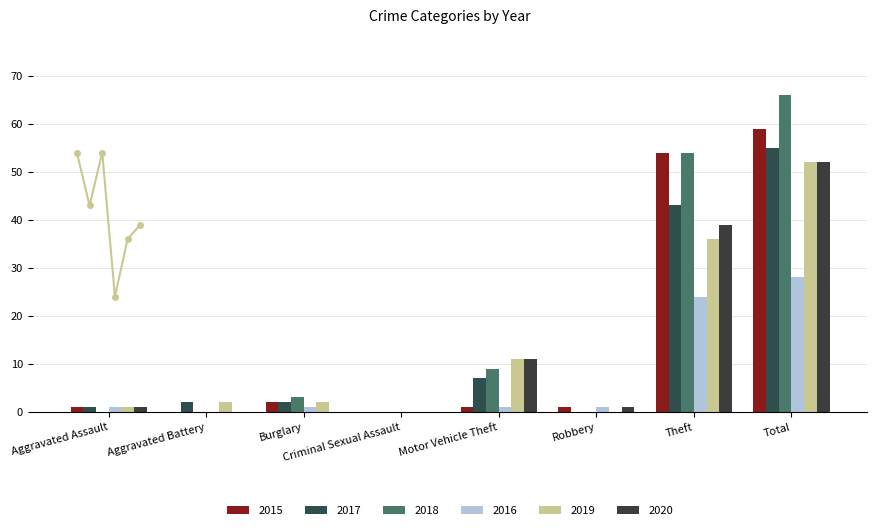

At which label does 2016 reach its peak?

Total